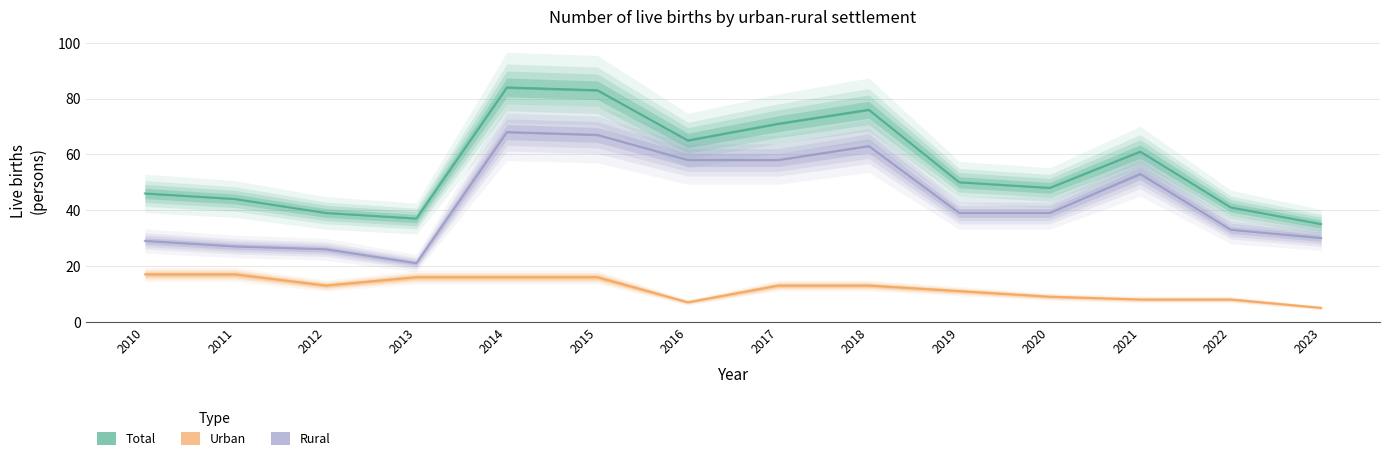

Reading left to right, list all the values displayed in this chart.

Total: 2010=46	2011=44	2012=39	2013=37	2014=84	2015=83	2016=65	2017=71	2018=76	2019=50	2020=48	2021=61	2022=41	2023=35
Urban: 2010=17	2011=17	2012=13	2013=16	2014=16	2015=16	2016=7	2017=13	2018=13	2019=11	2020=9	2021=8	2022=8	2023=5
Rural: 2010=29	2011=27	2012=26	2013=21	2014=68	2015=67	2016=58	2017=58	2018=63	2019=39	2020=39	2021=53	2022=33	2023=30